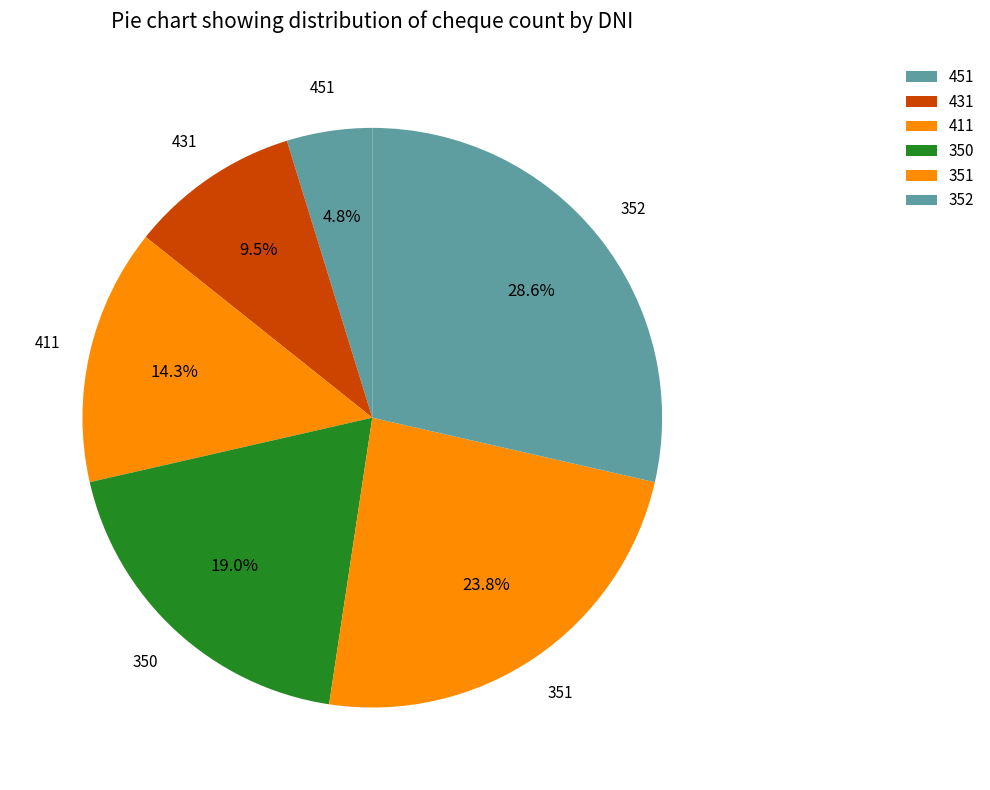

What percentage is the 451 slice, to the nearest percent?

5%